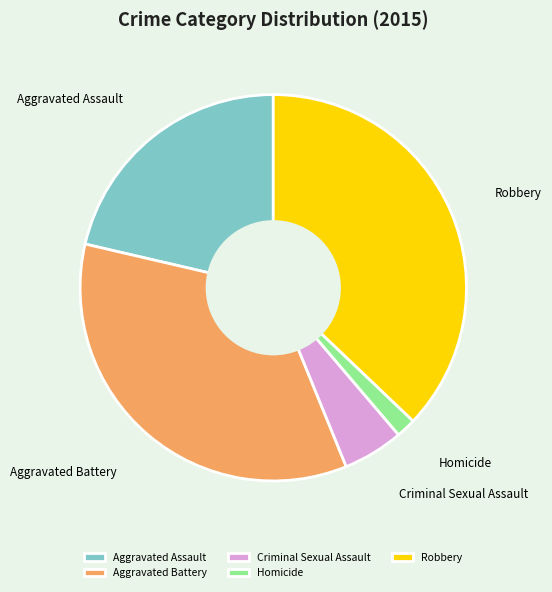

The Criminal Sexual Assault slice represents 5% of the pie. True or false?

True